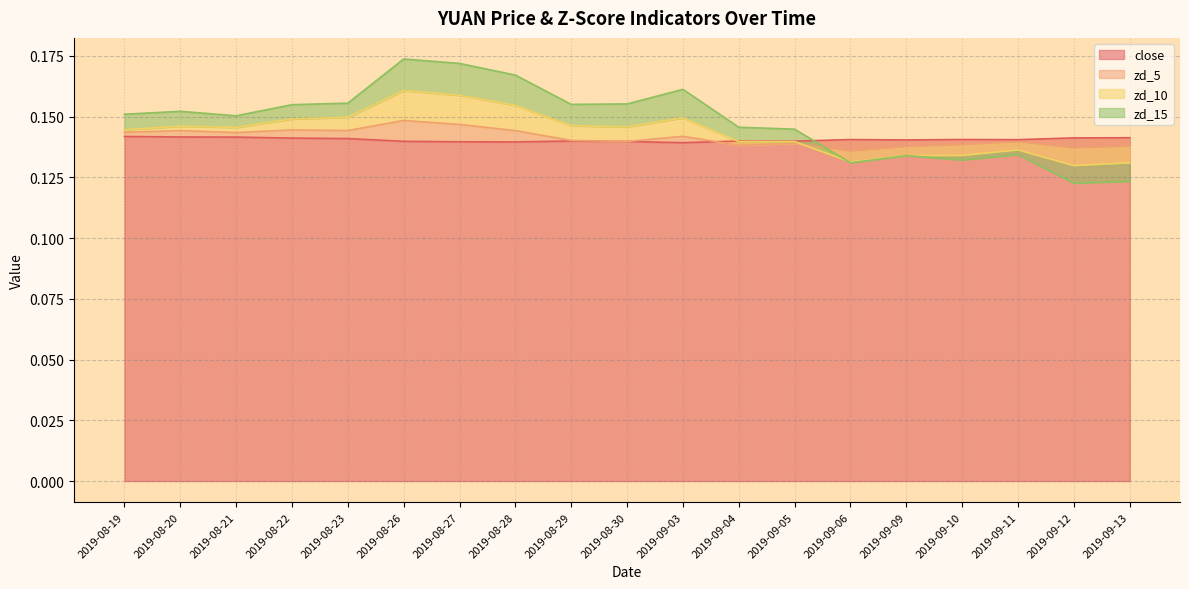

Is the value of close at 2019-09-09 greater than the value of zd_10 at 2019-09-10?

Yes